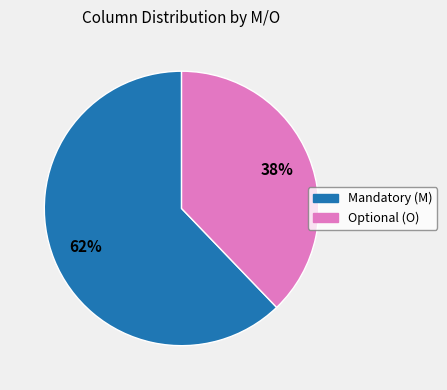

To the nearest percent, what is the difference between the largest and smallest slice percentages?

24%